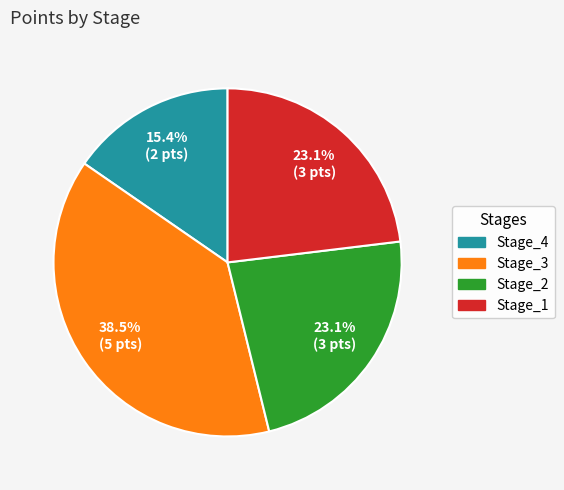

True or false: Stage_1 accounts for 11% of the total.

False